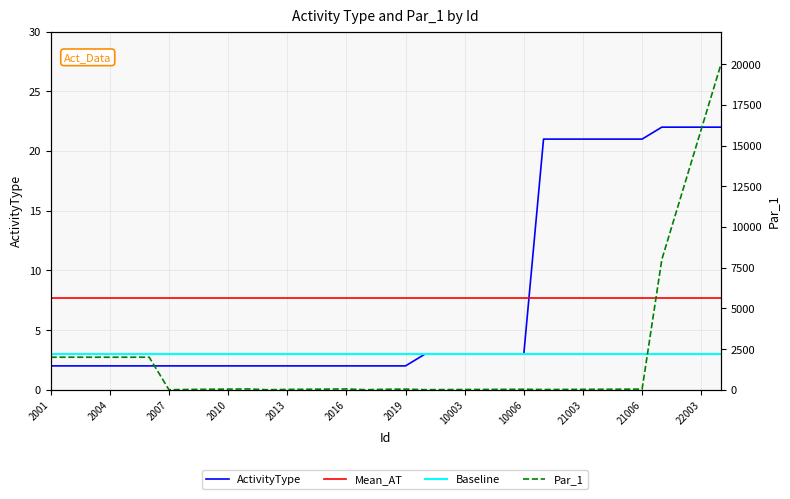

What is the label of the 12th point from the left?

22003